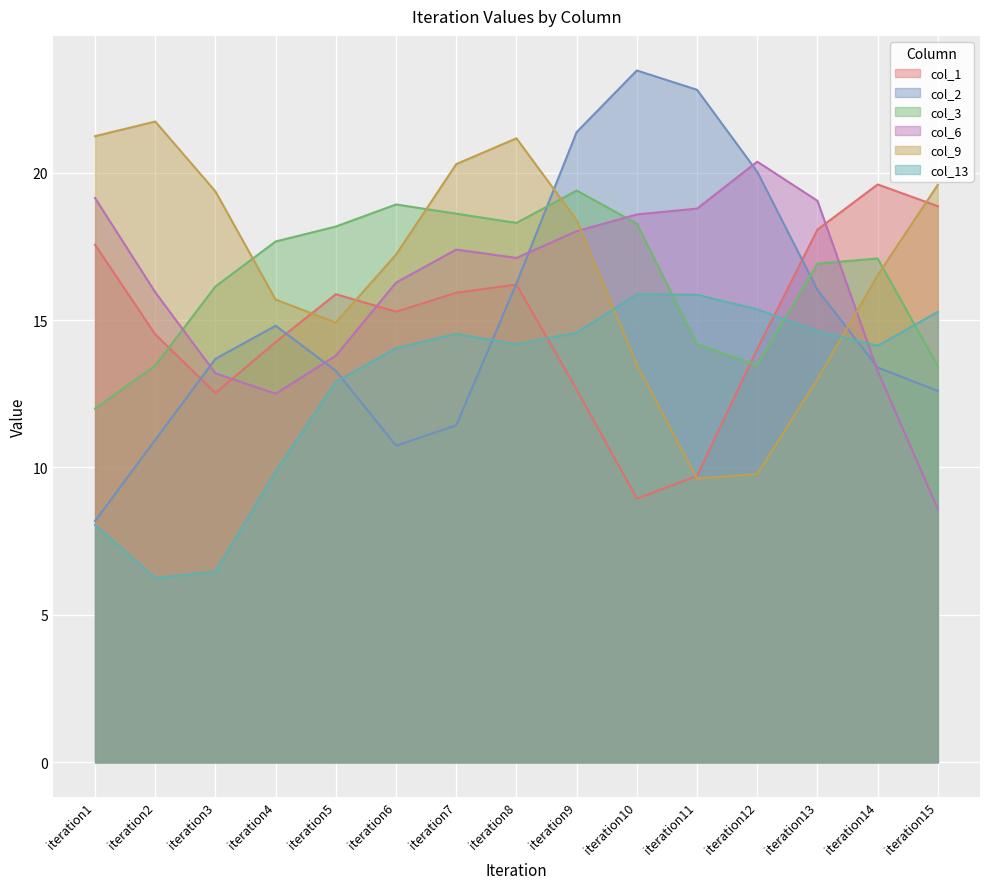

How many lines are shown in the chart?

6